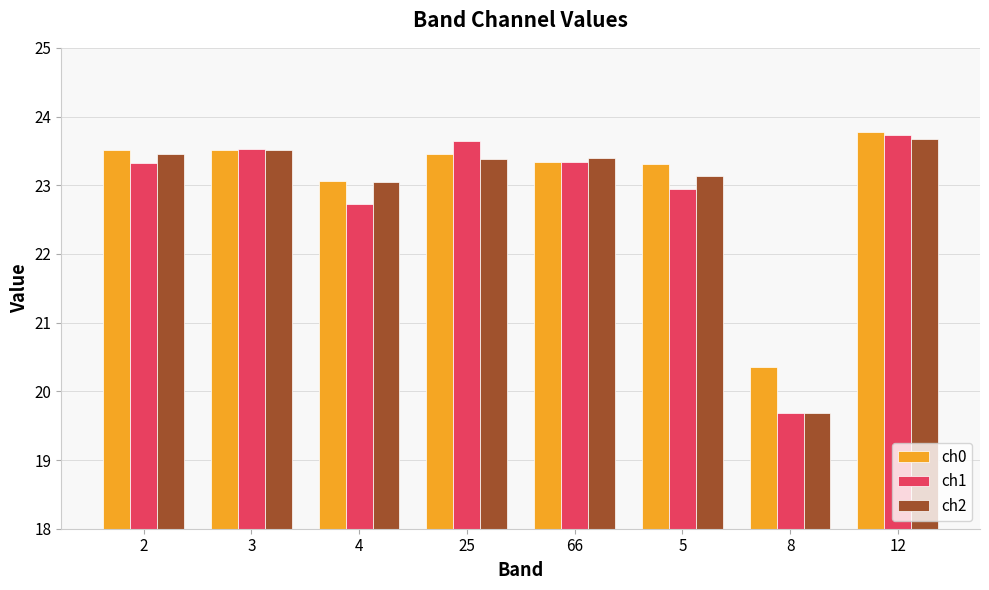

Does the chart contain stacked bars?

No